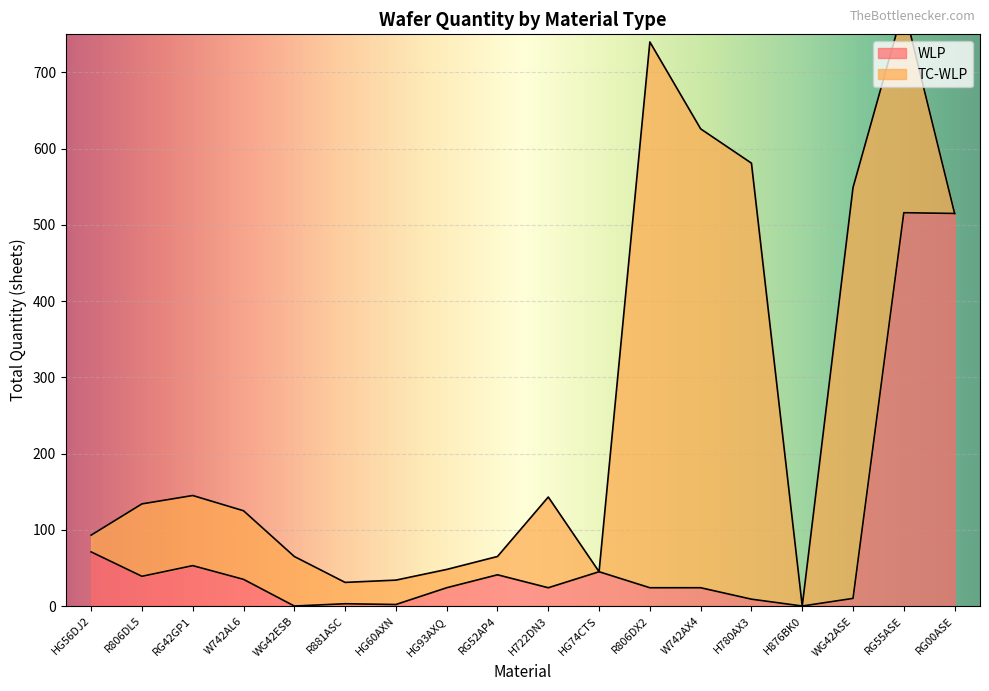

At which category does the data reach its first local peak?

RG42GP1